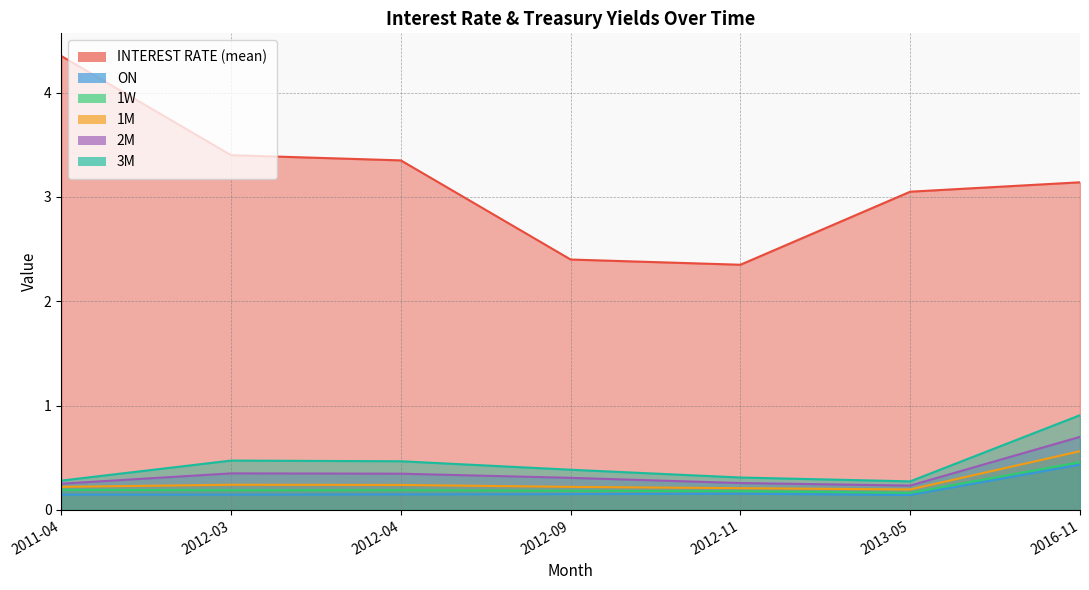

Count the number of data series in this chart.

6